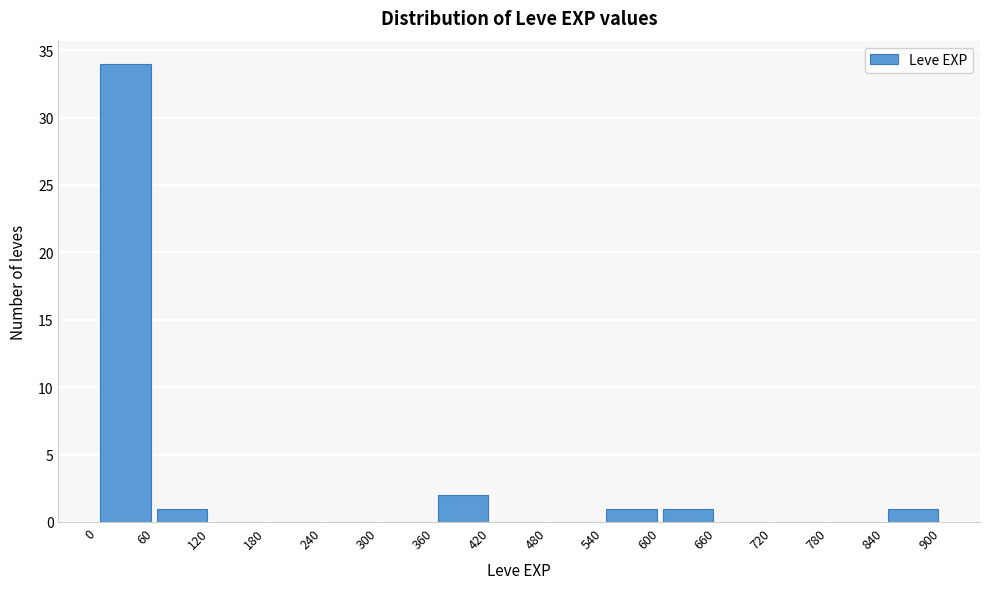

Over which range of the x-axis is the bar tallest?

0 to 60